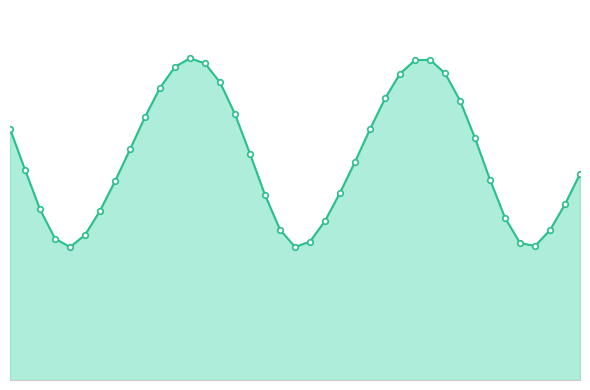

Does the chart have visible grid lines?

No